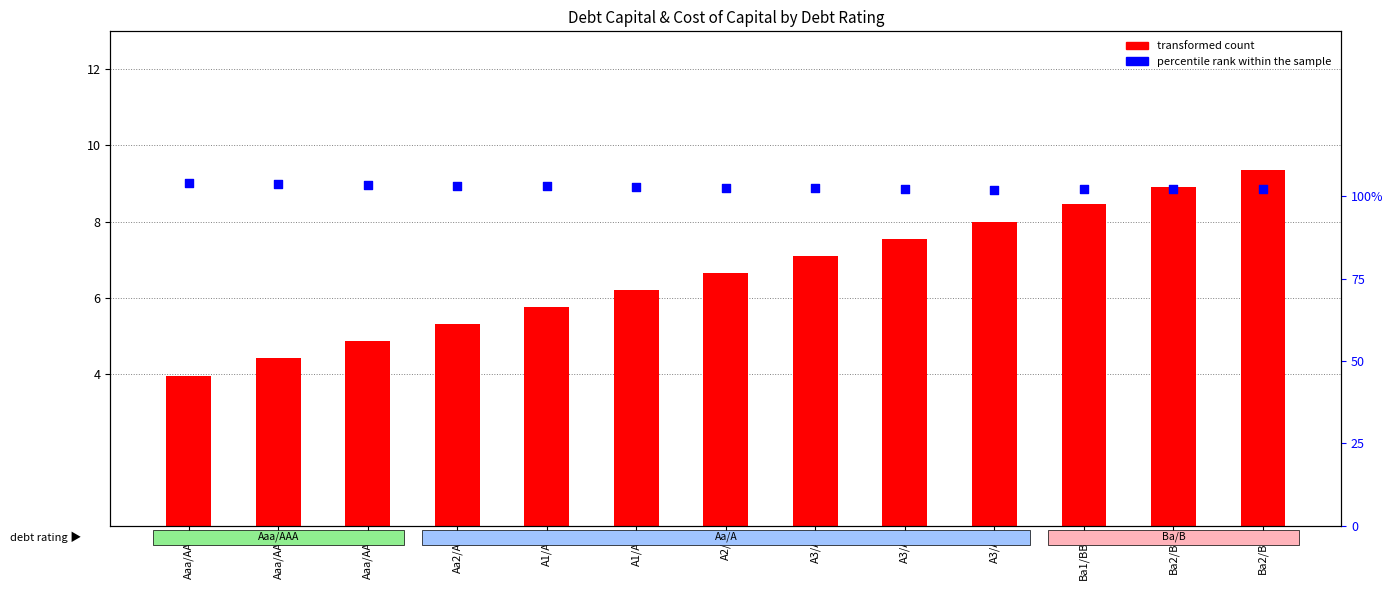

At how many categories does at least one series exceed 9?

1